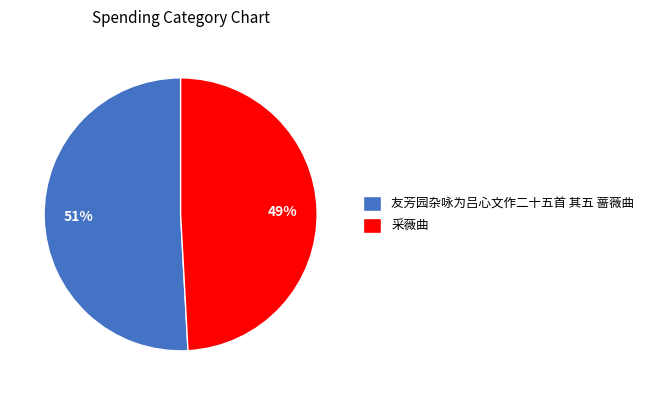

Which category has the smallest portion of the pie?

采薇曲